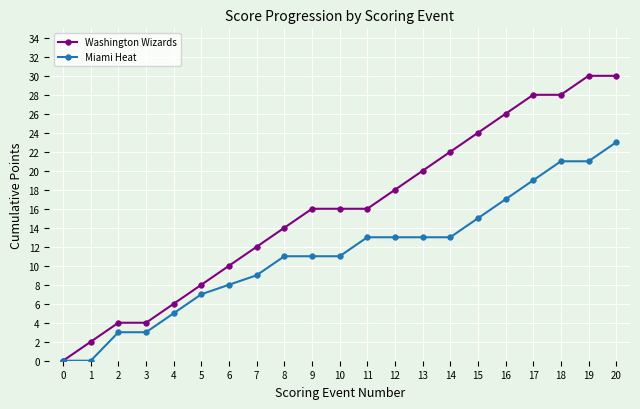

What is the sum of the Miami Heat values at 8 and 2?

14